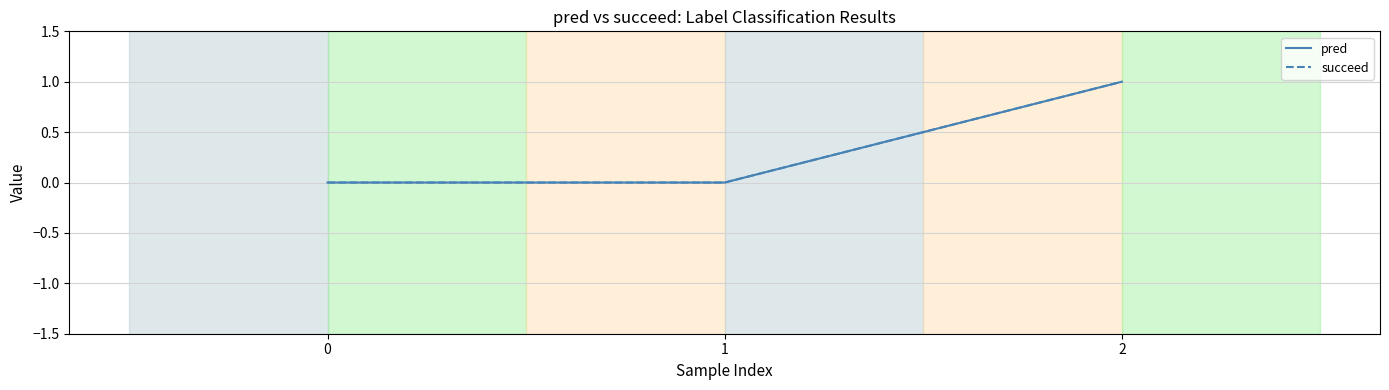

Rank the series by their maximum value, from highest to lowest.

pred, succeed